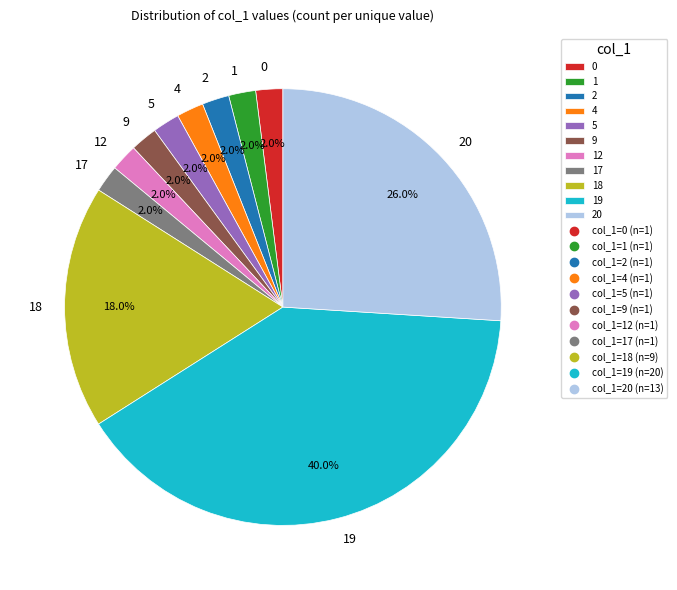

Which category has the biggest portion of the pie?

19